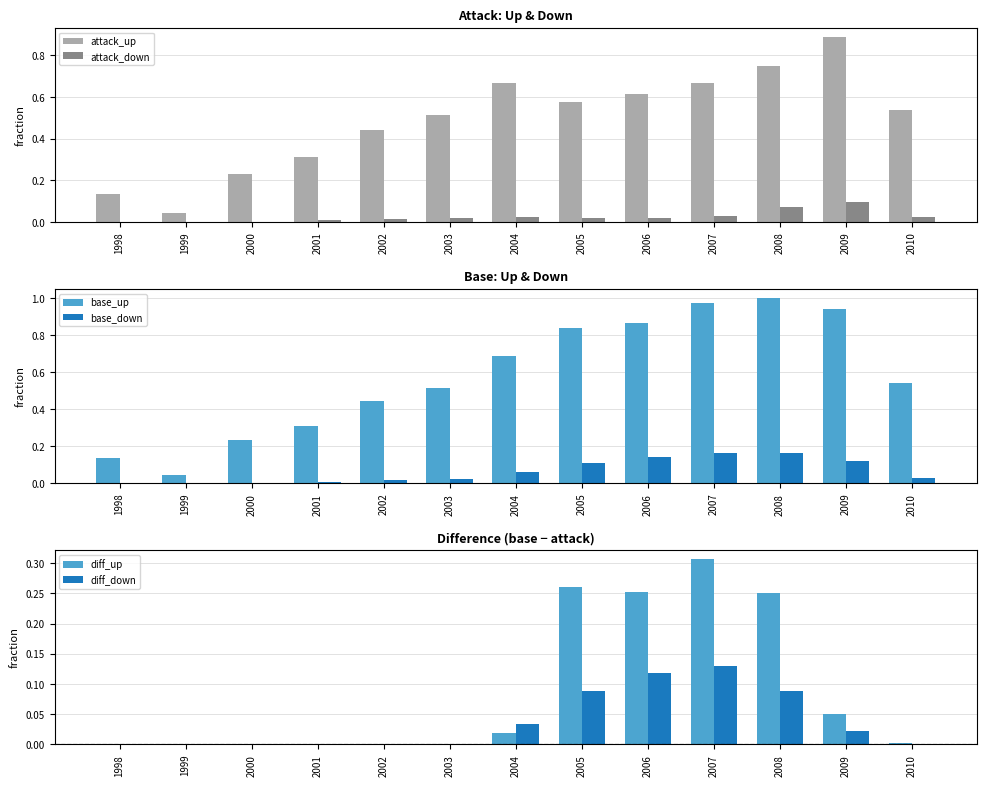

Between 2000 and 2004, which series saw the biggest shift?

base_up